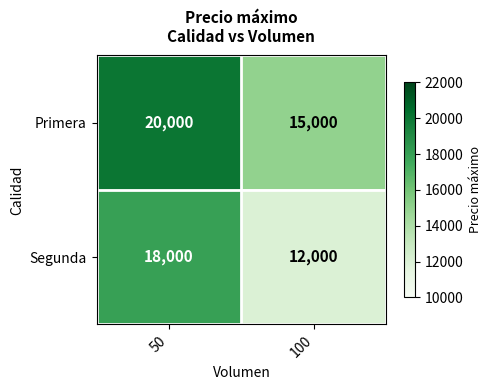

What is the total value across all series at 50?

38000